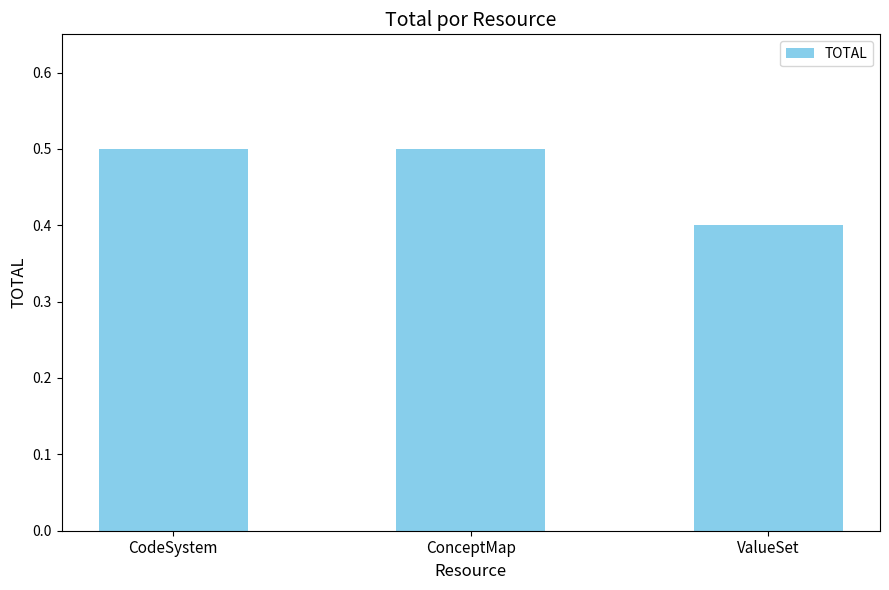

The value at CodeSystem is 0.9. True or false?

False